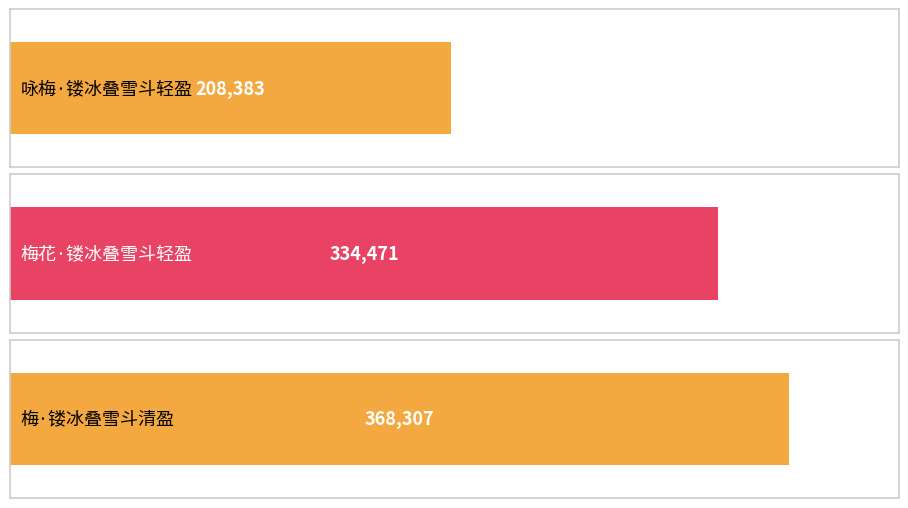

Which label corresponds to the smallest value in the chart?

咏梅·镂冰叠雪斗轻盈